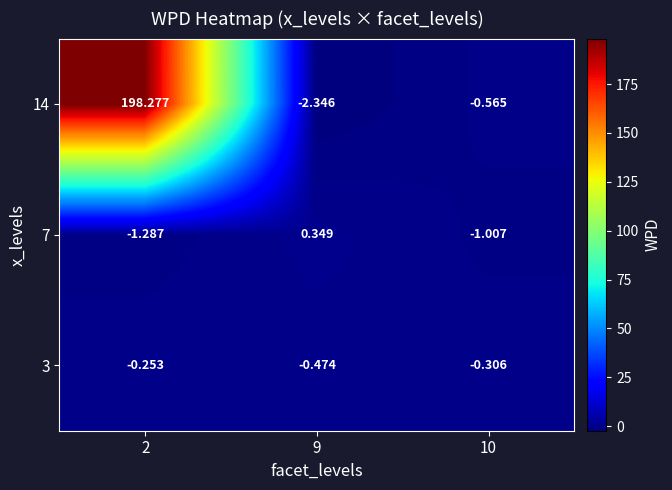

Rank the series at 2 from highest to lowest value.

14, 3, 7